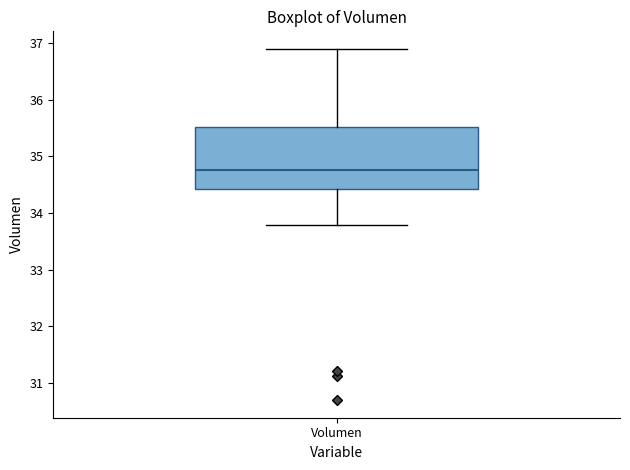

Where is the upper edge of the box for Volumen on the y-axis? The values are not printed on the chart, so give them approximately, as read against the axis.

35.5